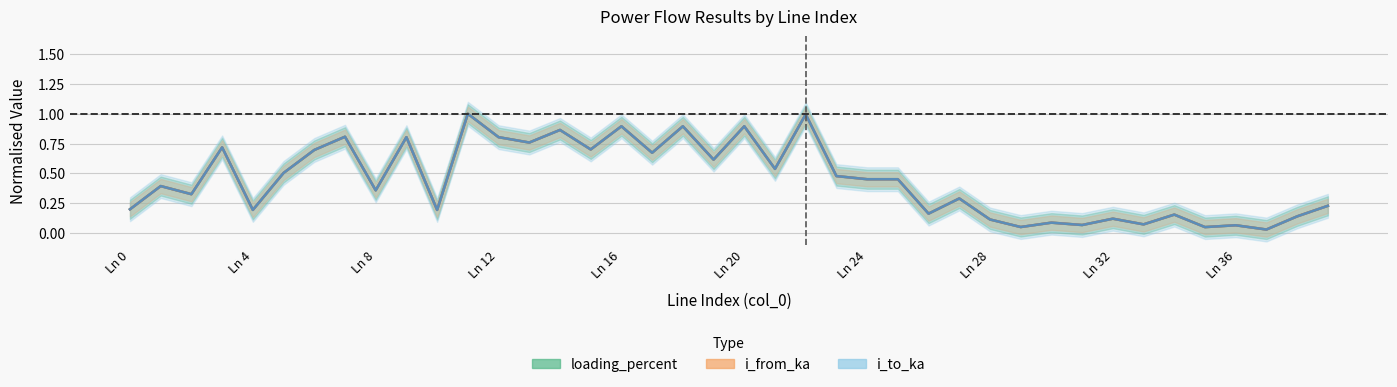

Is it true that loading_percent equals 0.5 at 23?

True